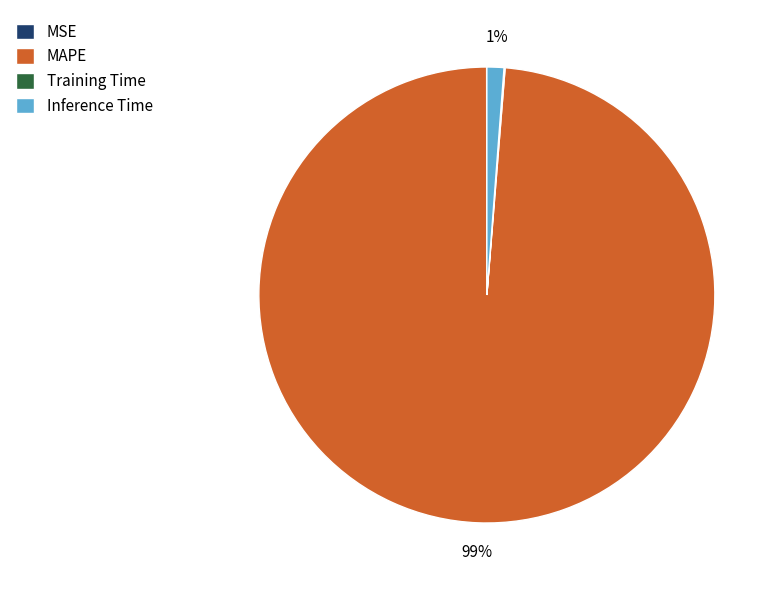

Which has a higher value, MAPE or Inference Time?

MAPE